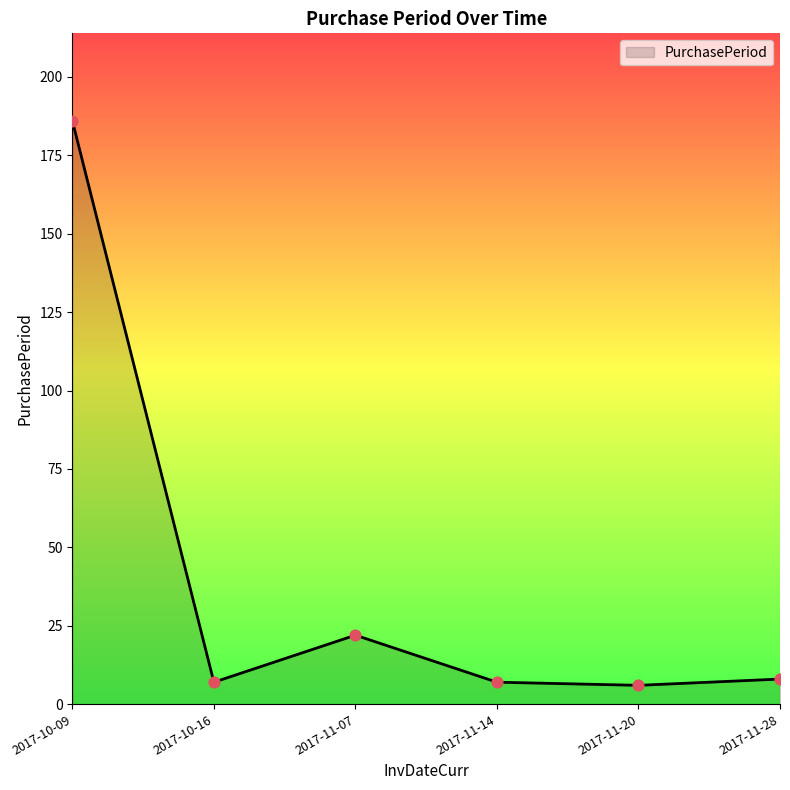

What is the change in value from 2017-10-16 to 2017-11-28?

+1